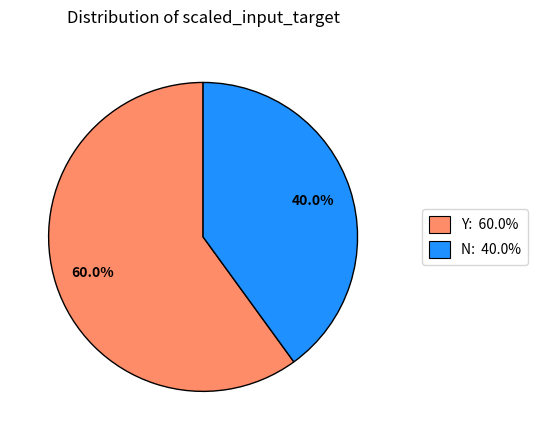

How many segments does this pie chart have?

2